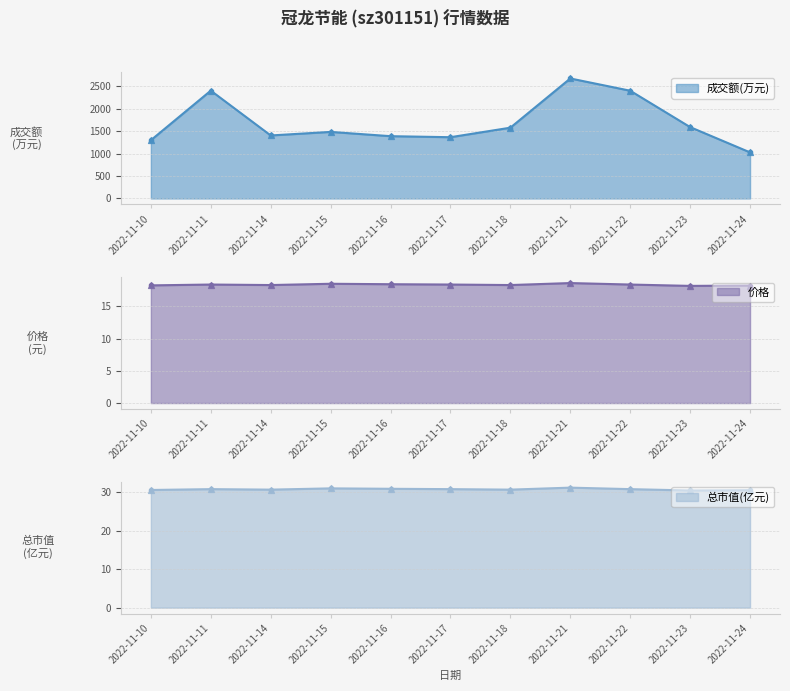

What are all the series names shown in the legend?

成交额(万元), 价格, 总市值(亿元)